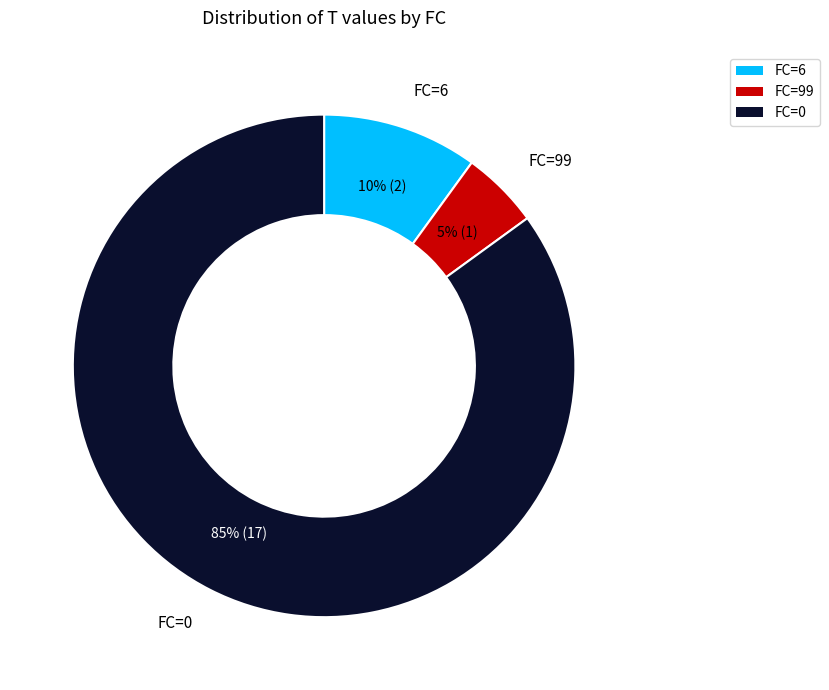

To the nearest percent, what is the difference between the largest and smallest slice percentages?

80%